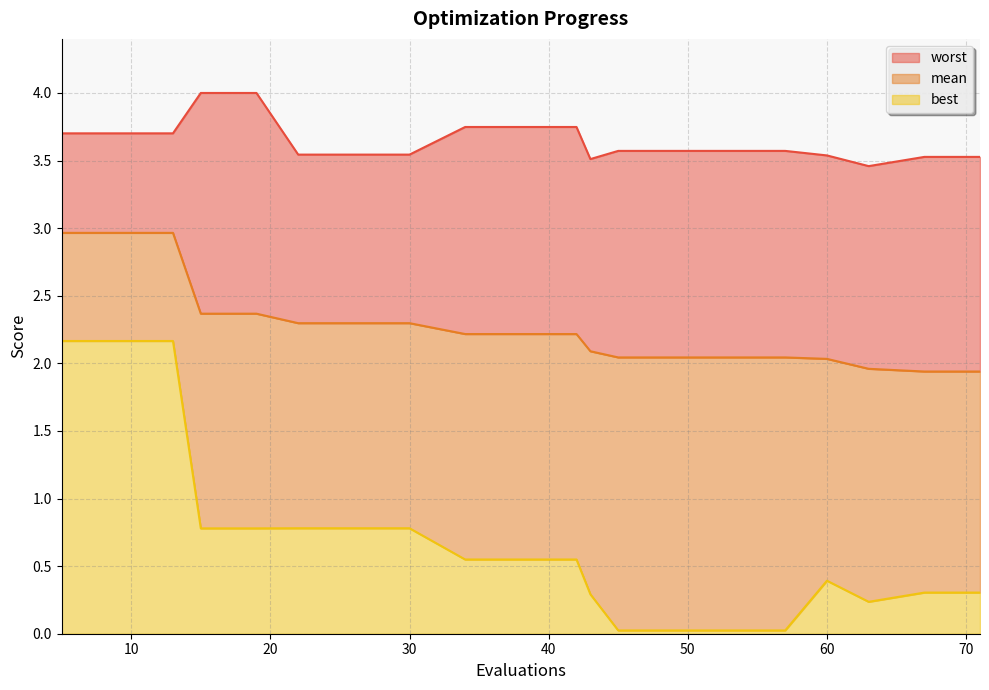

Does the chart have visible grid lines?

Yes